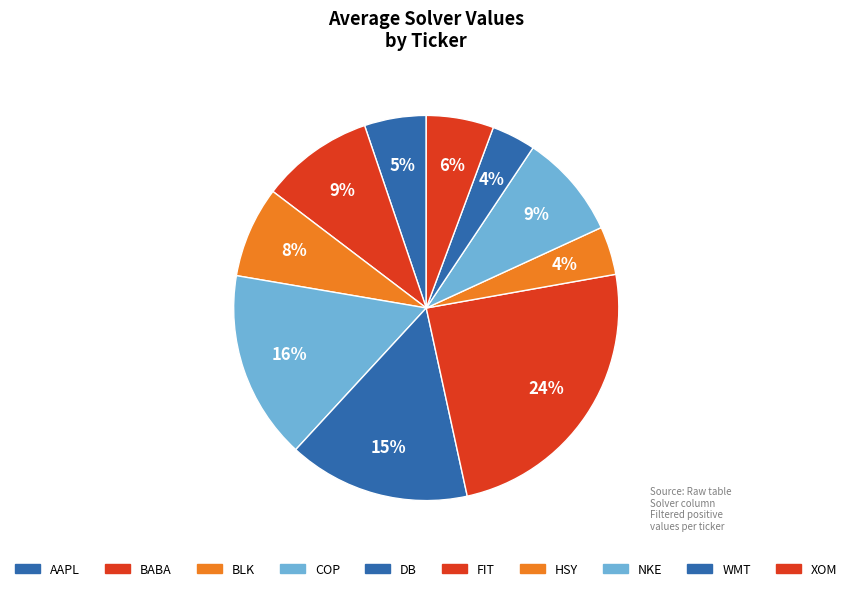

Is there any slice that represents more than half of the pie?

No